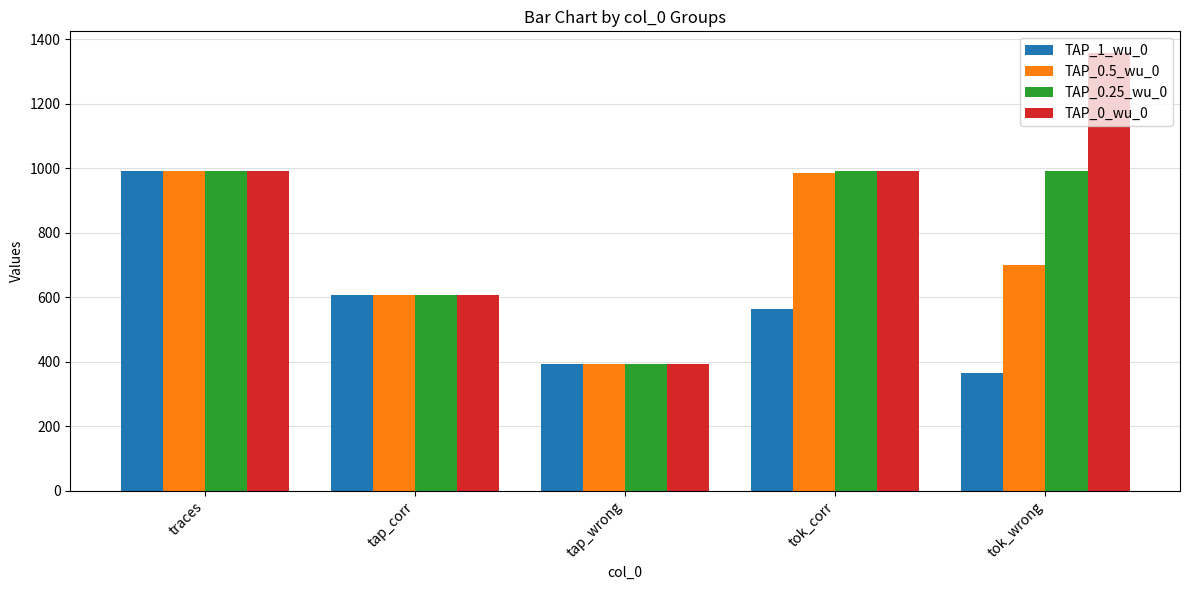

What is the maximum value for TAP_0.25_wu_0?

990